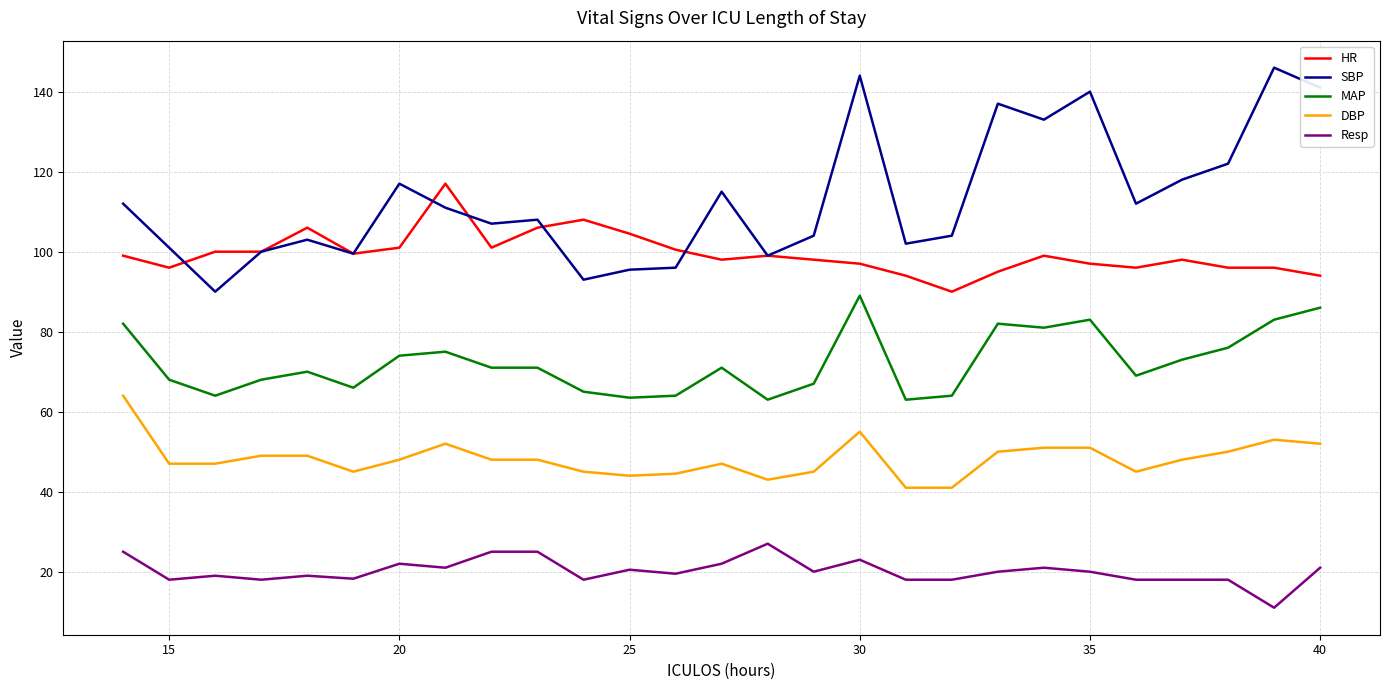

Which series has the largest total across all categories?

SBP